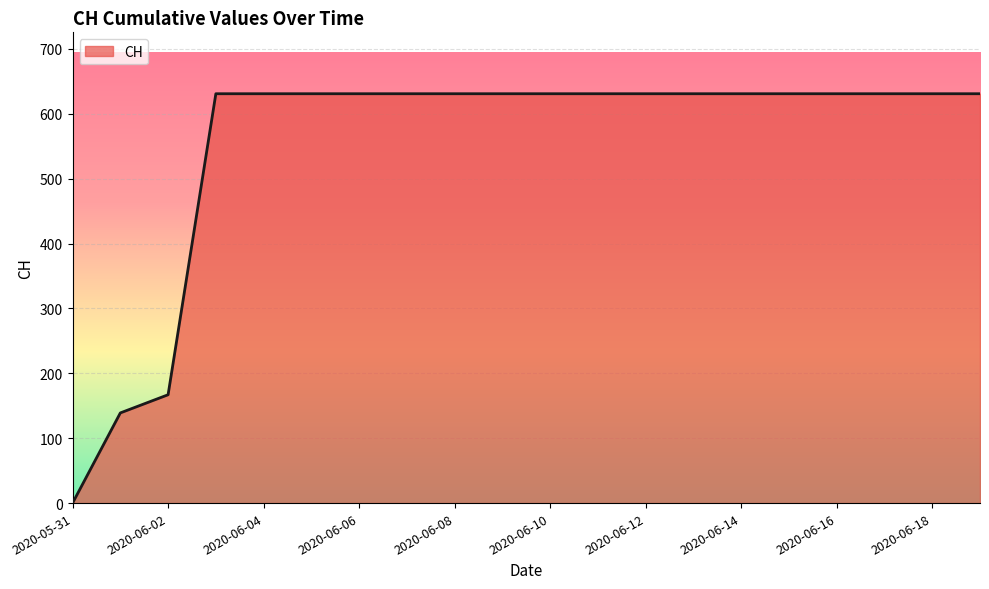

What is the difference between the maximum and minimum values?

631